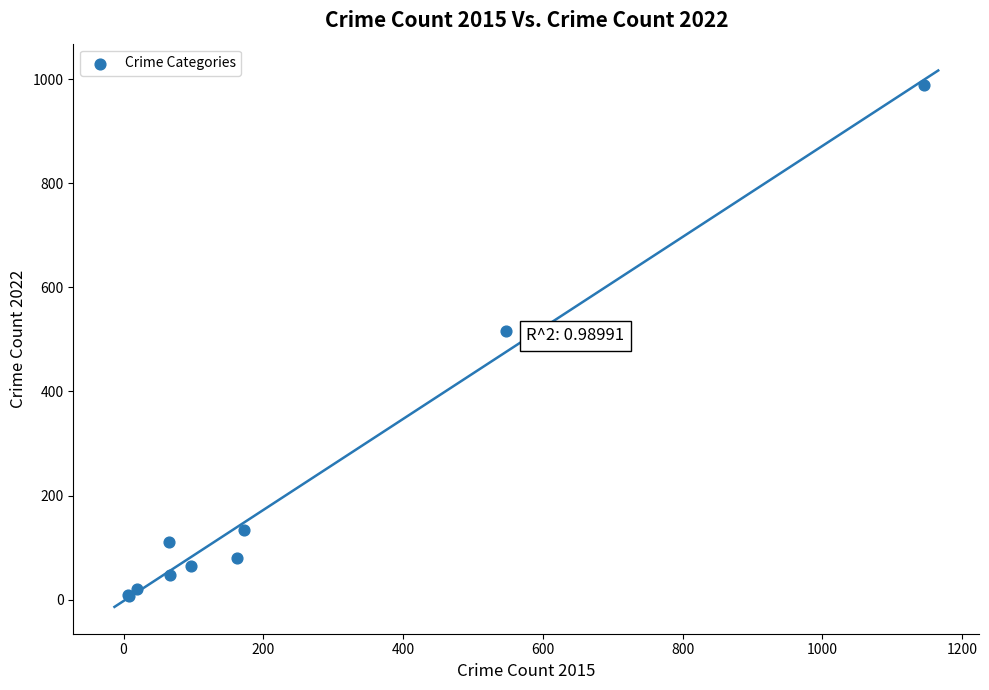

What Y value in the scatter plot is closest to 498?

517